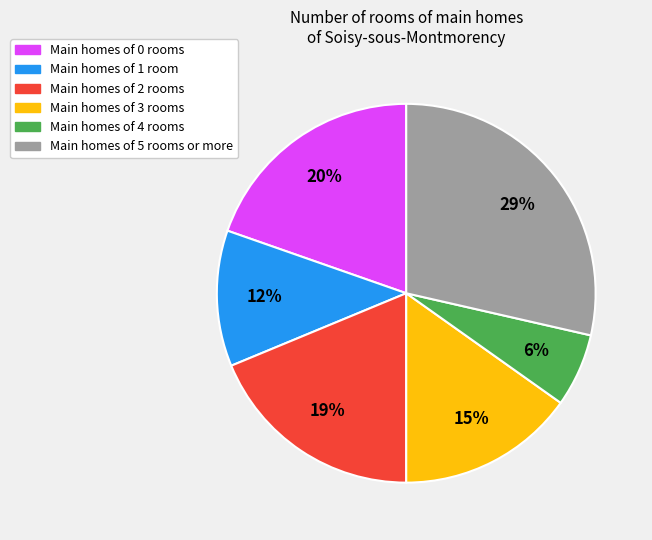

Is there a majority slice in this chart?

No